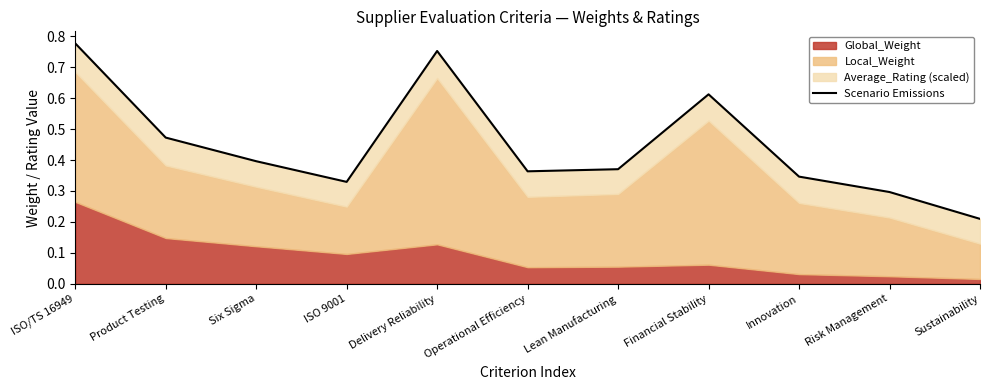

What is the difference between the maximum and second lowest values?

0.5